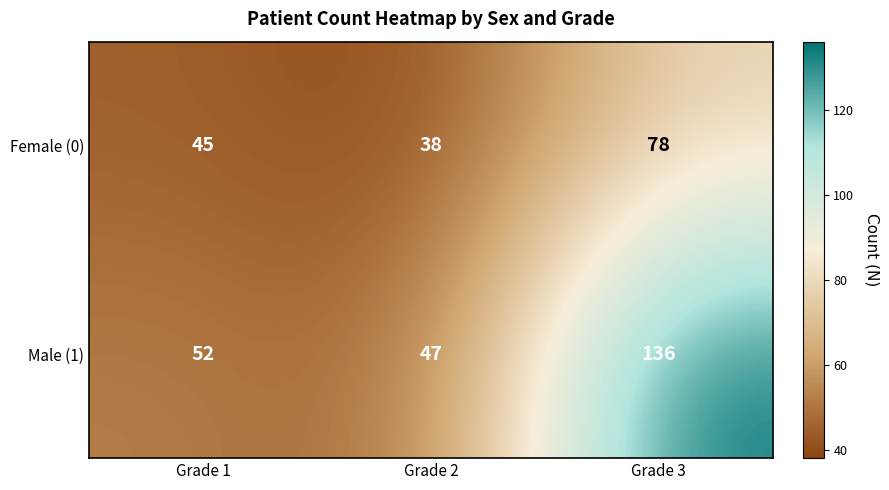

List the series in order of their peak value, lowest first.

Female (0), Male (1)